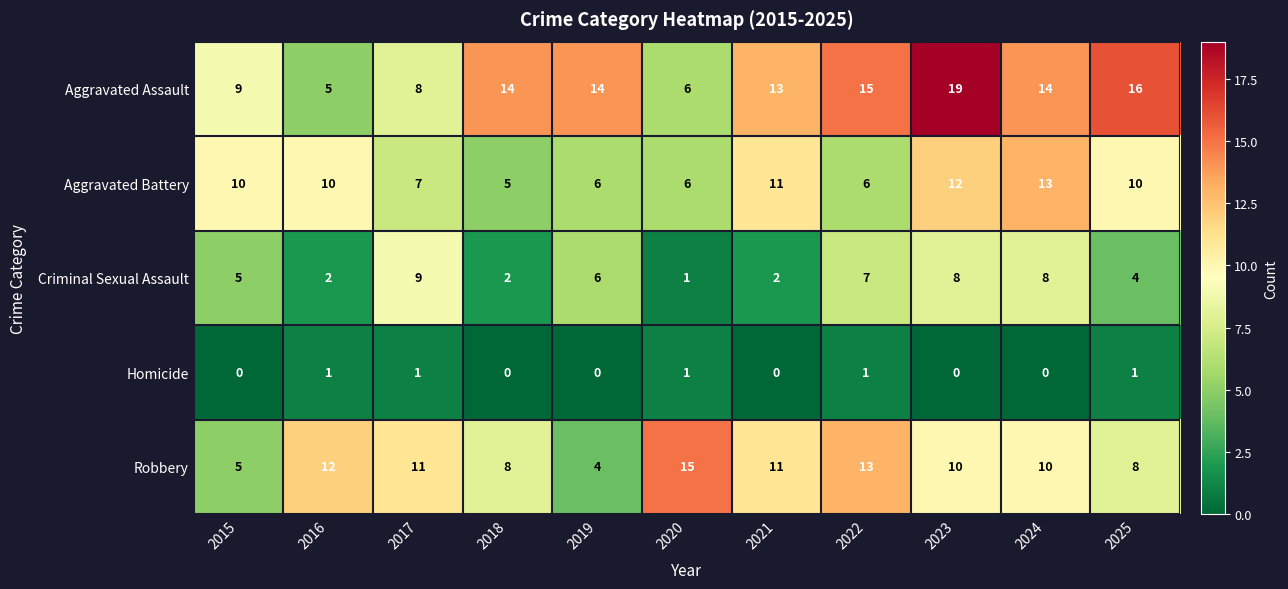

Between 2015 and 2019, which series saw the biggest shift?

Aggravated Assault